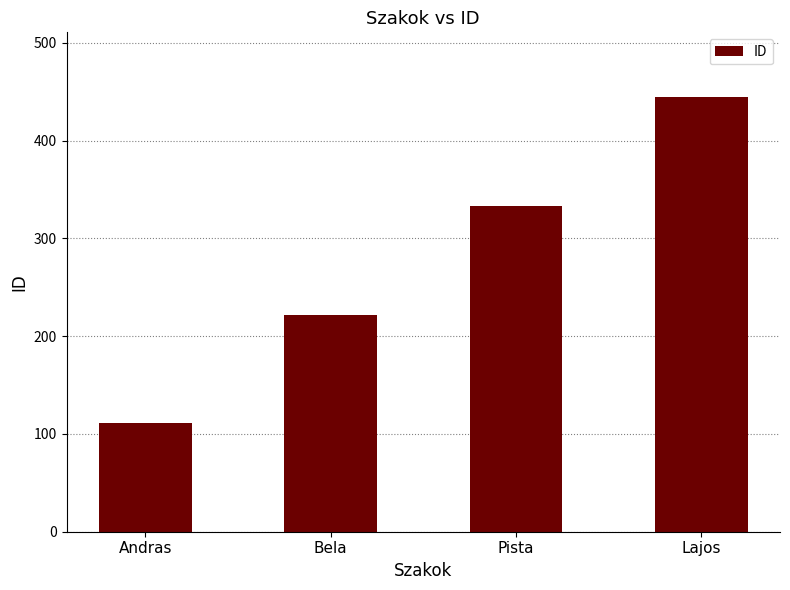

What is the minimum value shown in the chart?

111